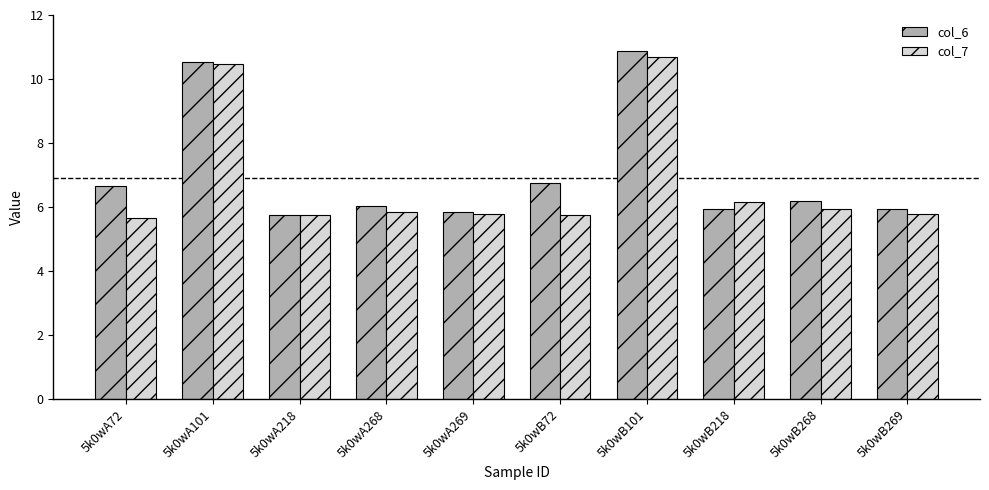

What is the maximum value shown in the chart?

10.9